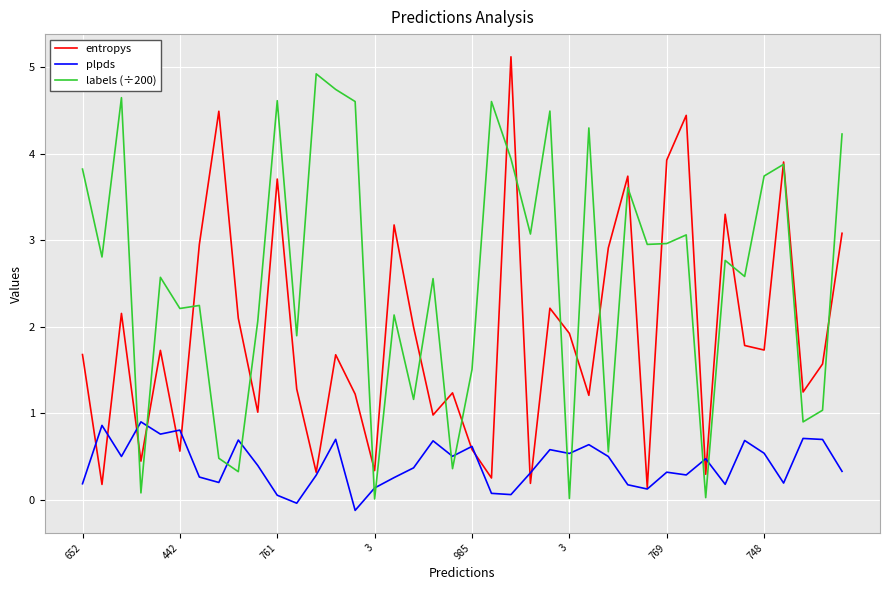

True or false: entropys and labels (÷200) intersect in this chart.

True